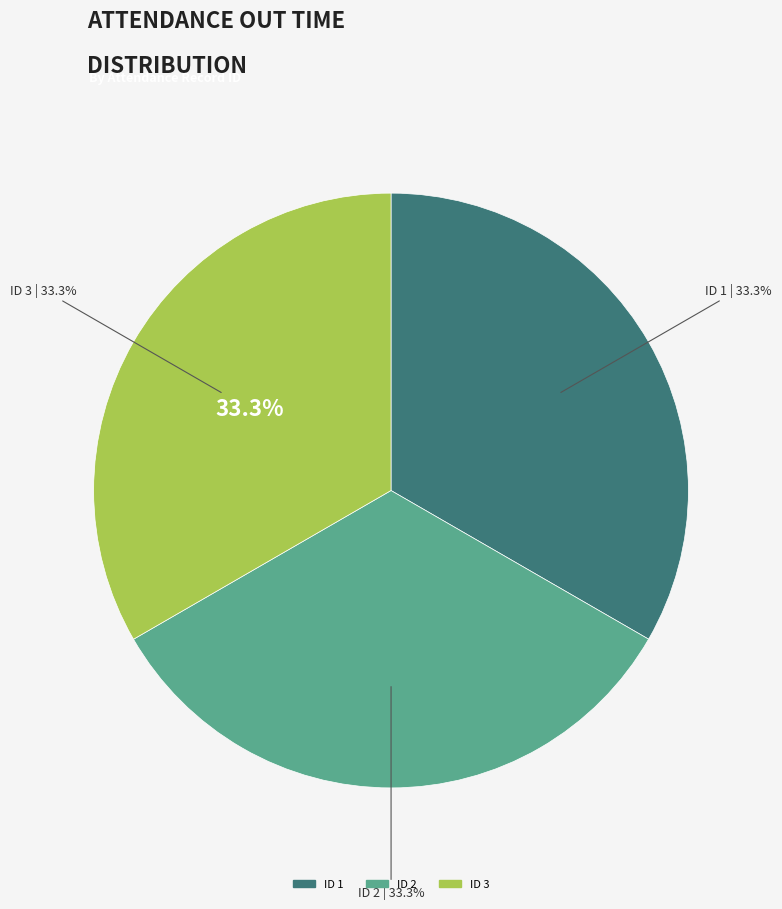

True or false: 3 accounts for 33% of the total.

True